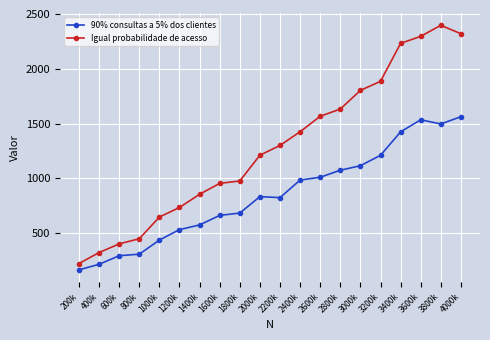

The 90% consultas a 5% dos clientes series shows 1781 at 3000k. True or false?

False